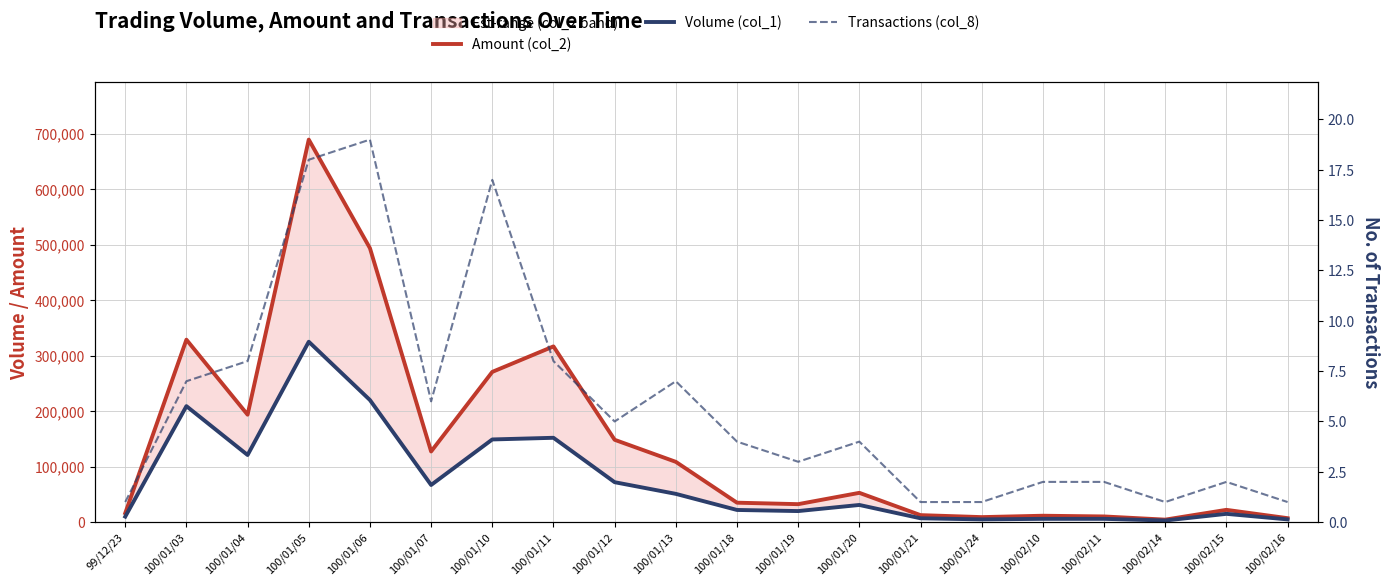

True or false: Amount (col_2) and Volume (col_1) intersect in this chart.

False